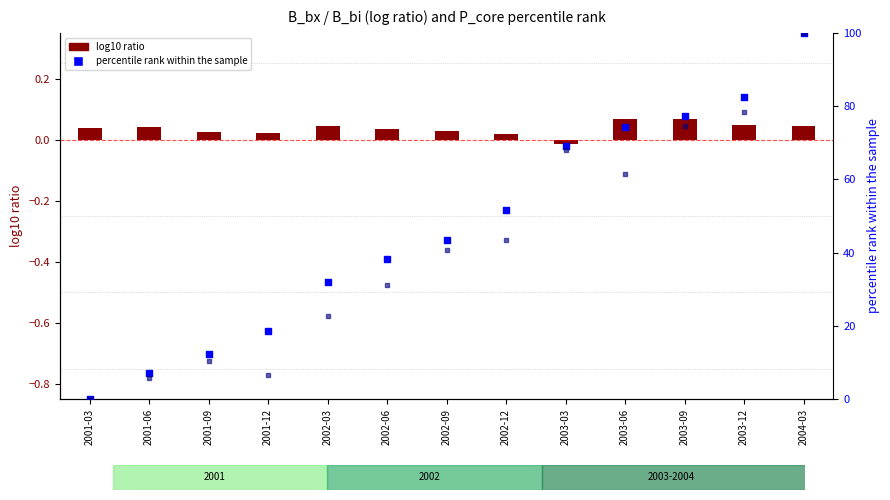

Which series reaches the maximum Y coordinate?

percentile rank within the sample (P_core1)